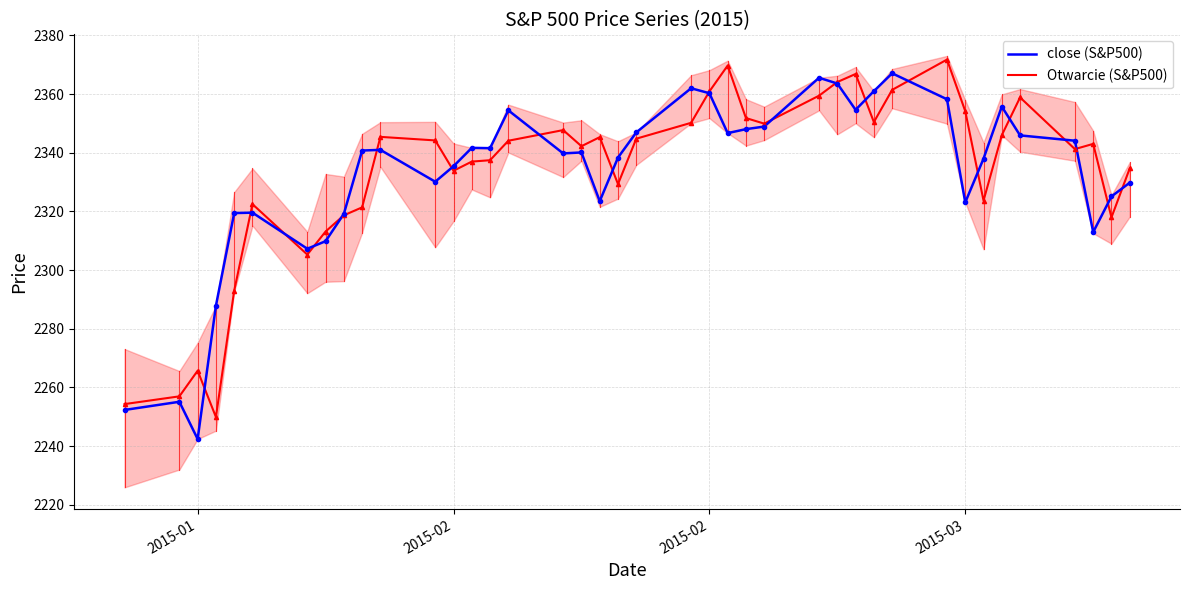

Where is the first local minimum for close (S&P500)?

2015-01